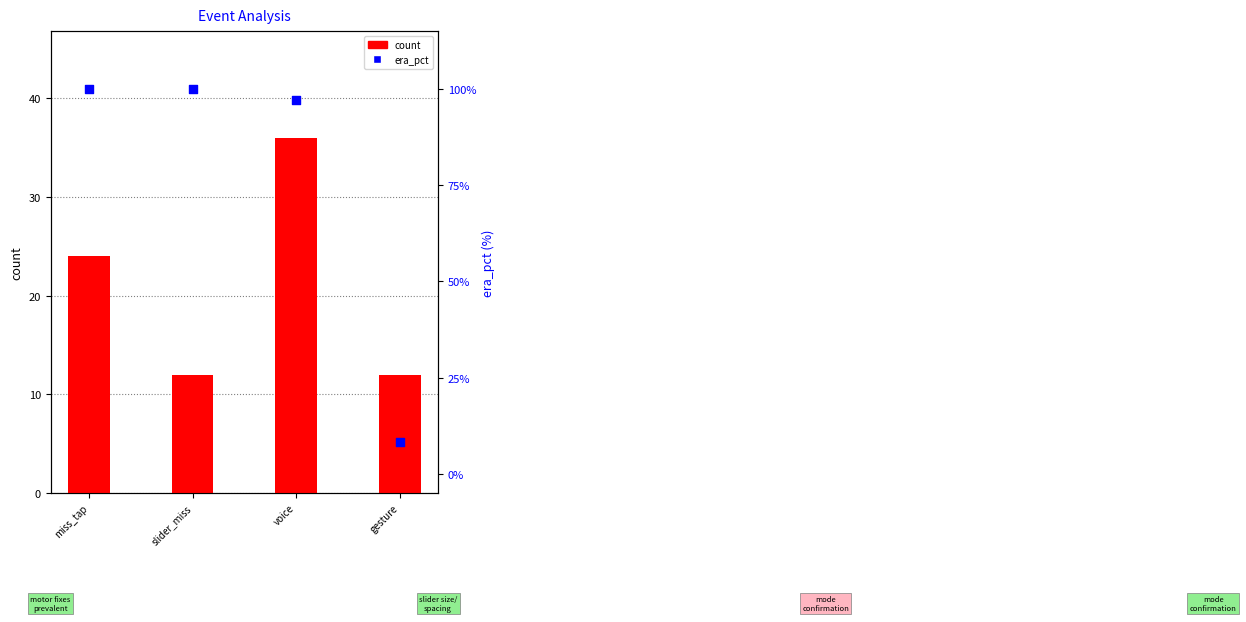

Which series has the largest total across all categories?

era_pct